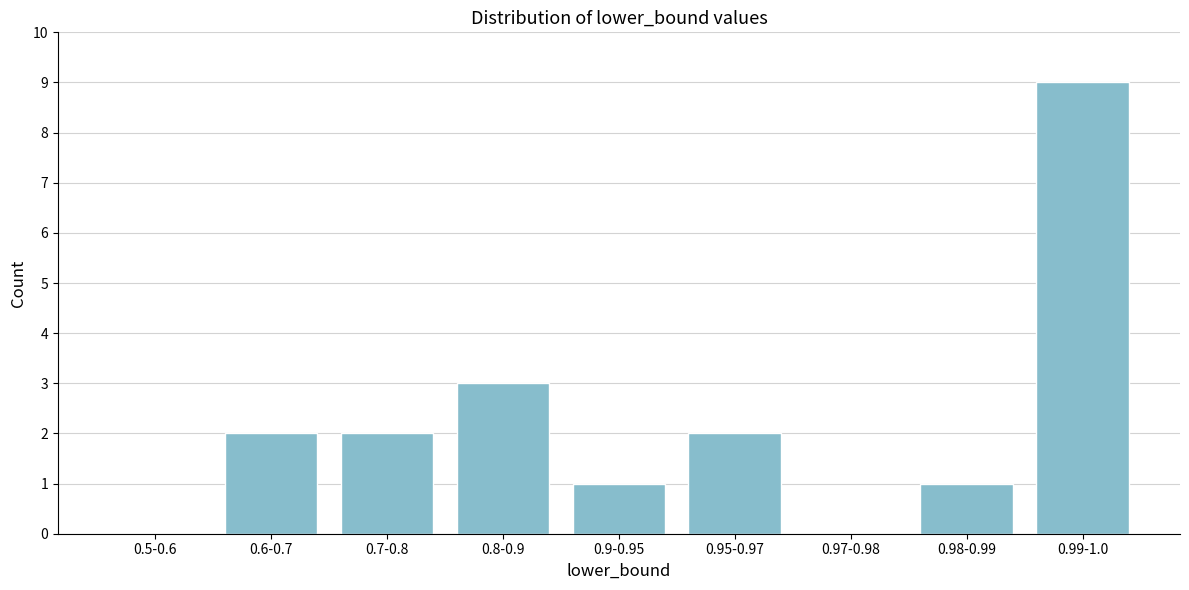

Reading left to right, list all the values displayed in this chart.

0.5-0.6=0	0.6-0.7=2	0.7-0.8=2	0.8-0.9=3	0.9-0.95=1	0.95-0.97=2	0.97-0.98=0	0.98-0.99=1	0.99-1.0=9